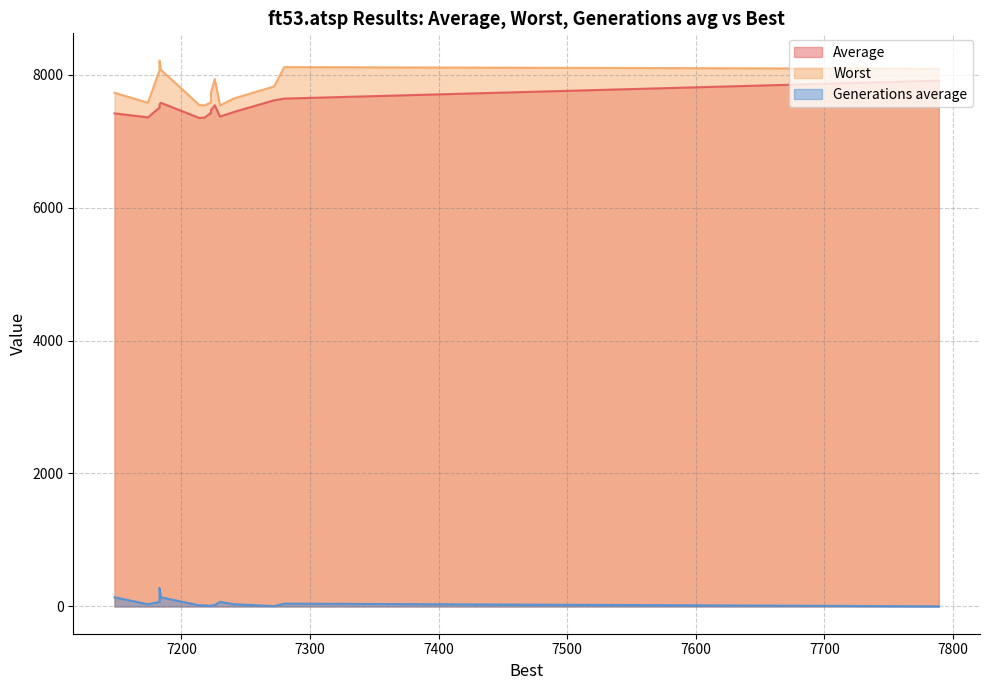

True or false: Average and Generations average intersect in this chart.

False